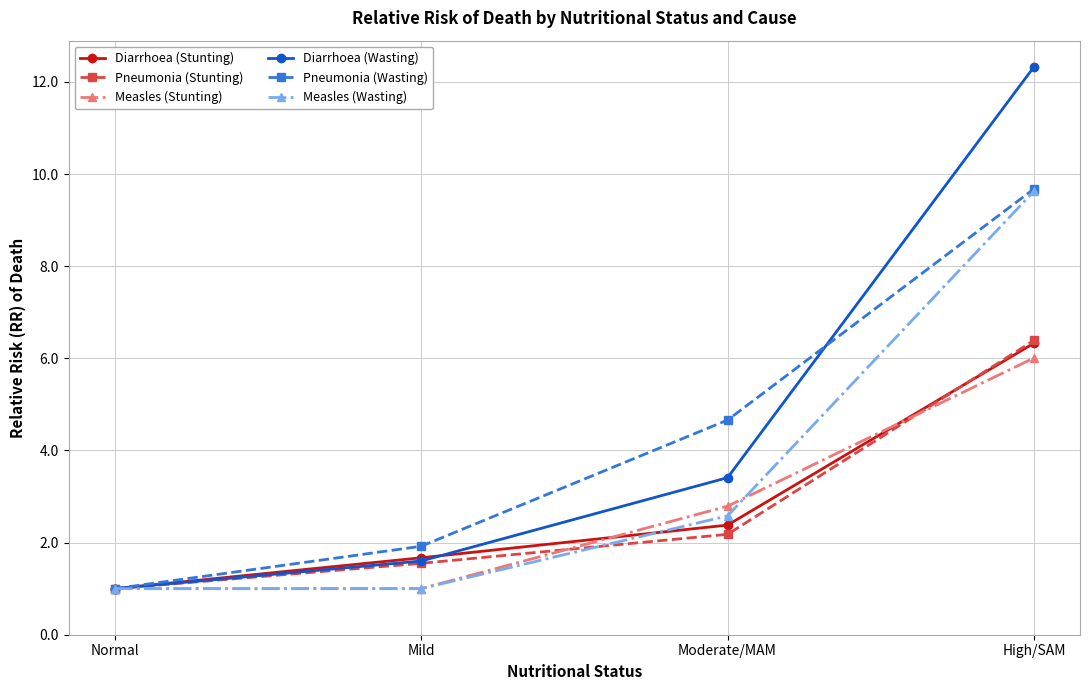

What are all the series names shown in the legend?

Diarrhoea (Stunting), Pneumonia (Stunting), Measles (Stunting), Diarrhoea (Wasting), Pneumonia (Wasting), Measles (Wasting)